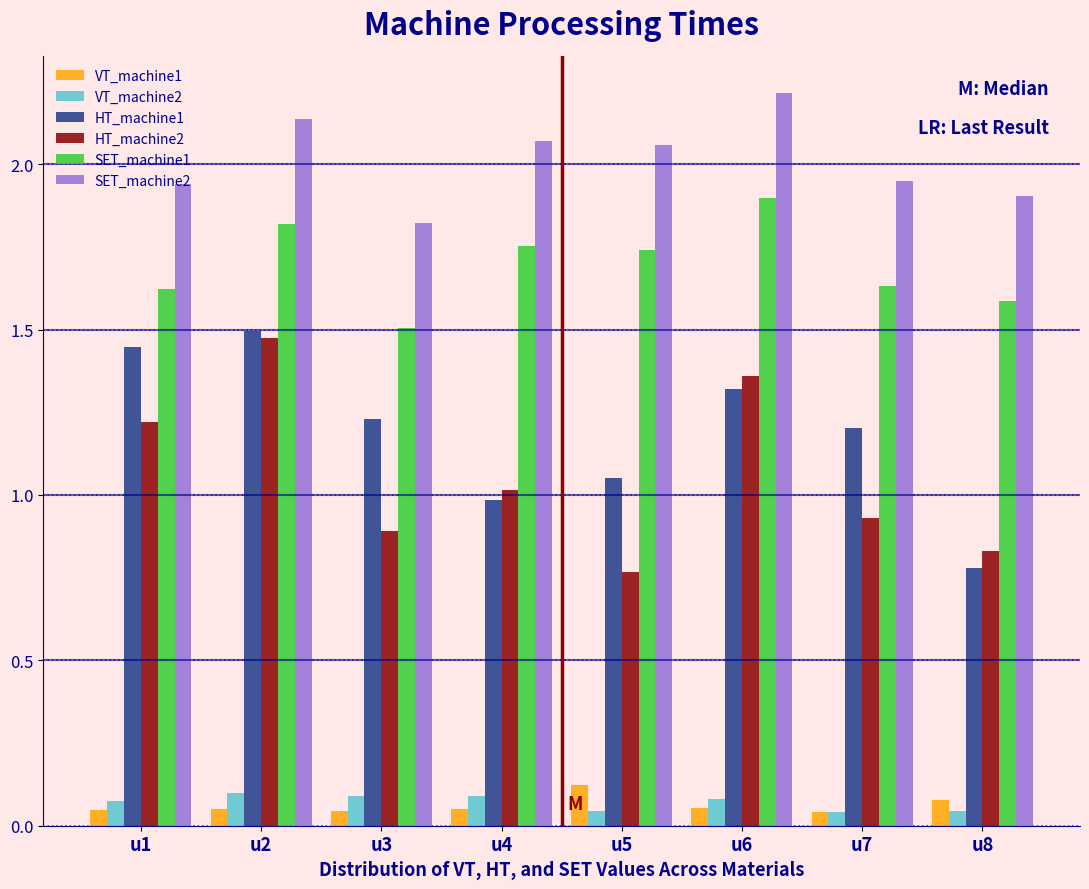

At which label does SET_machine2 reach its peak?

u6